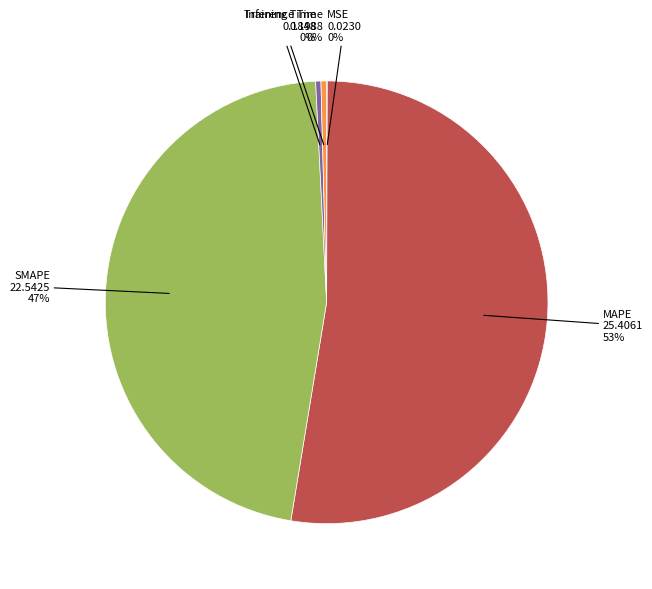

Does MAPE account for over 50% of the chart?

Yes